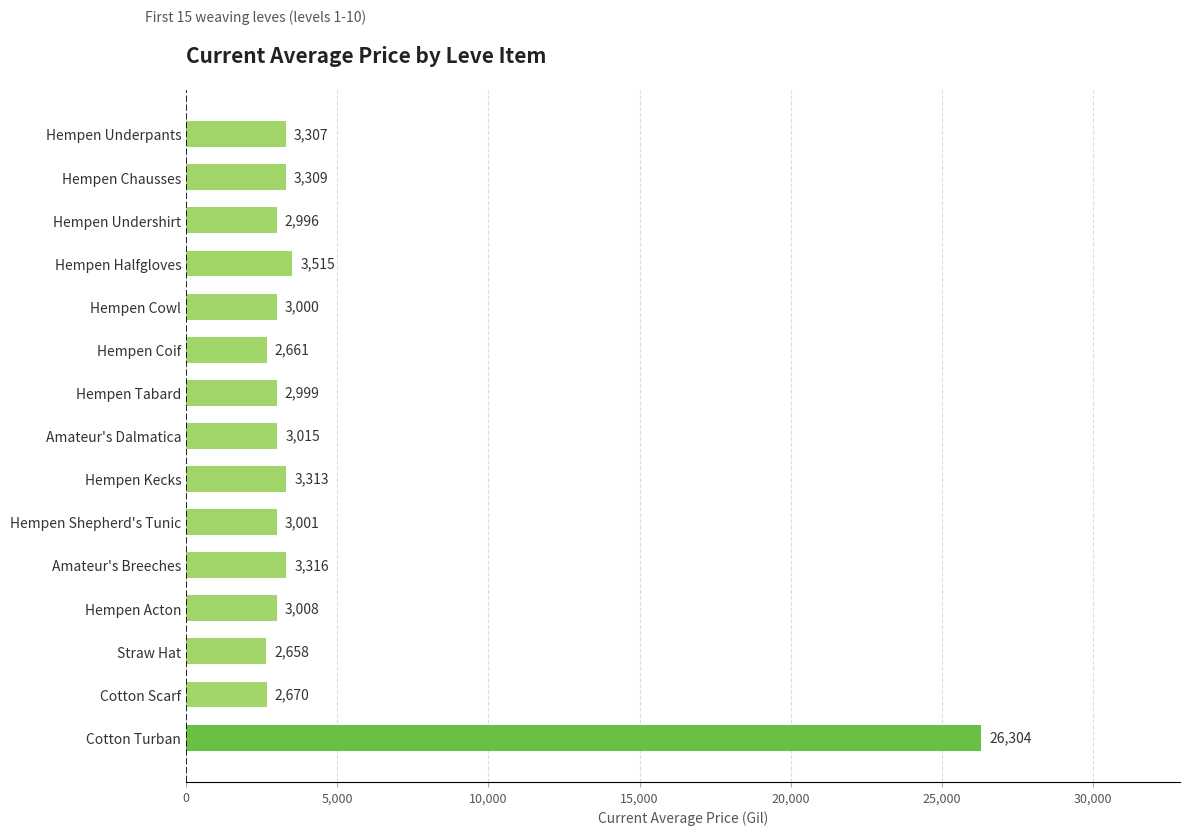

Rank the categories by value from highest to lowest.

Cotton Turban, Hempen Halfgloves, Amateur's Breeches, Hempen Kecks, Hempen Chausses, Hempen Underpants, Amateur's Dalmatica, Hempen Acton, Hempen Shepherd's Tunic, Hempen Cowl, Hempen Tabard, Hempen Undershirt, Cotton Scarf, Hempen Coif, Straw Hat